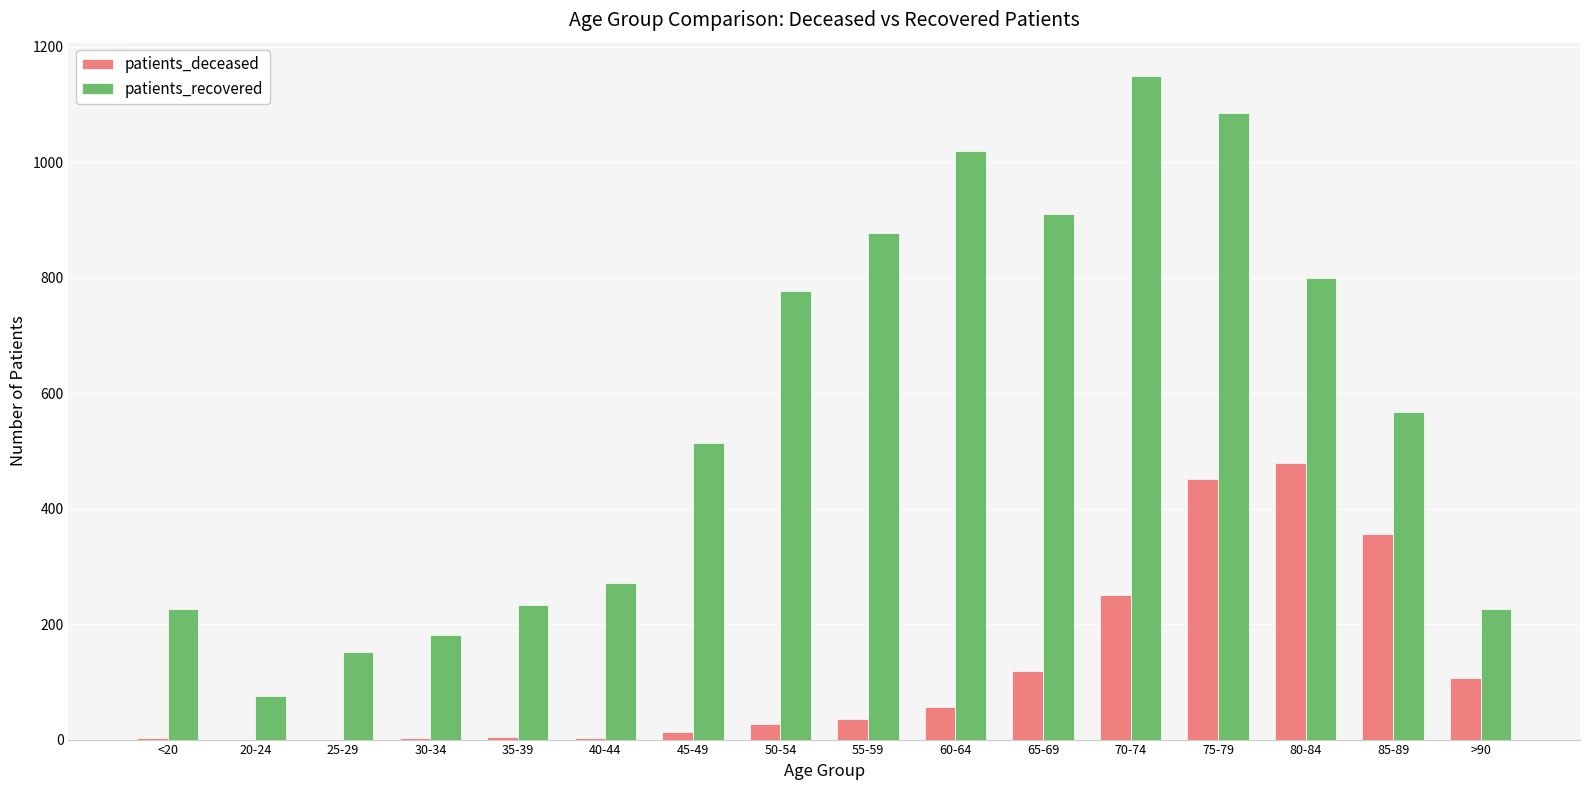

Between 25-29 and 75-79, which series saw the biggest shift?

patients_recovered